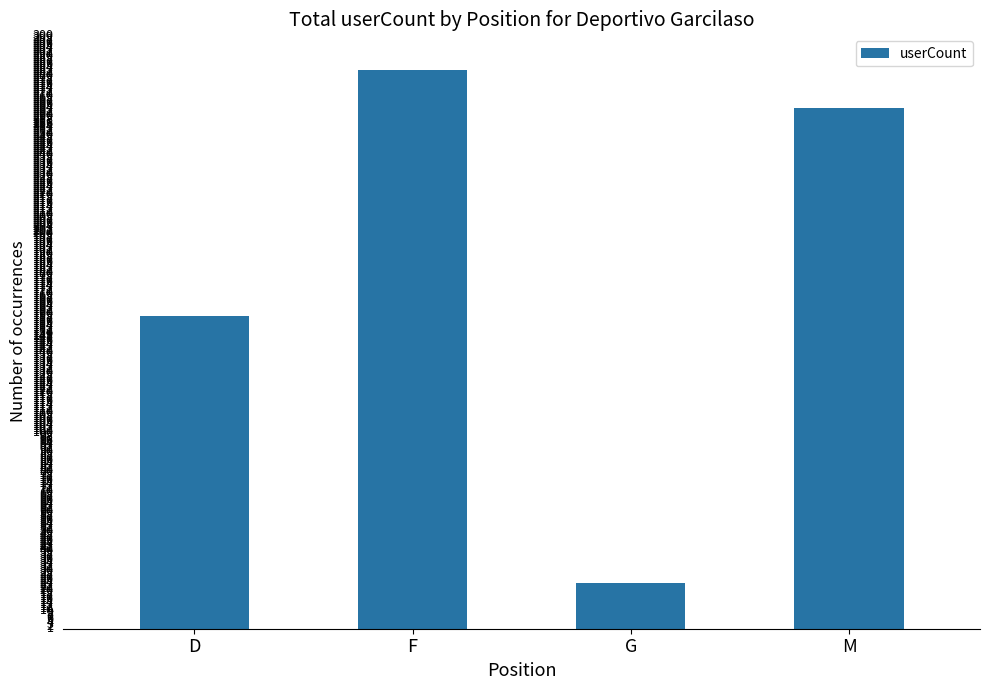

Rank the categories by value from highest to lowest.

F, M, D, G